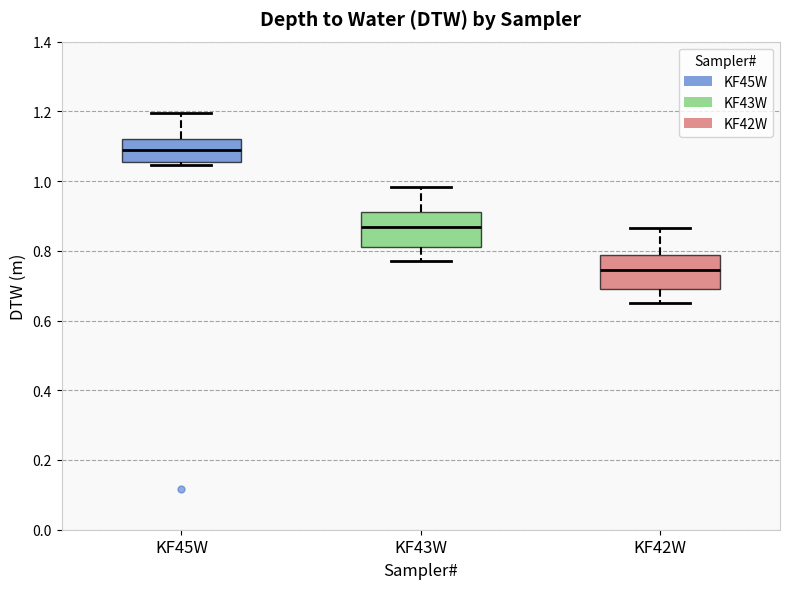

Reading left to right, read every box against the y-axis: the position of its median line, the range the box covers, and the ends of its whiskers. The values are not printed on the chart, so give them approximately, as read against the axis.

KF45W: median 1.10, box 1.06 to 1.12, whiskers 1.04 to 1.20
KF43W: median 0.86, box 0.82 to 0.92, whiskers 0.78 to 0.98
KF42W: median 0.74, box 0.70 to 0.78, whiskers 0.66 to 0.86